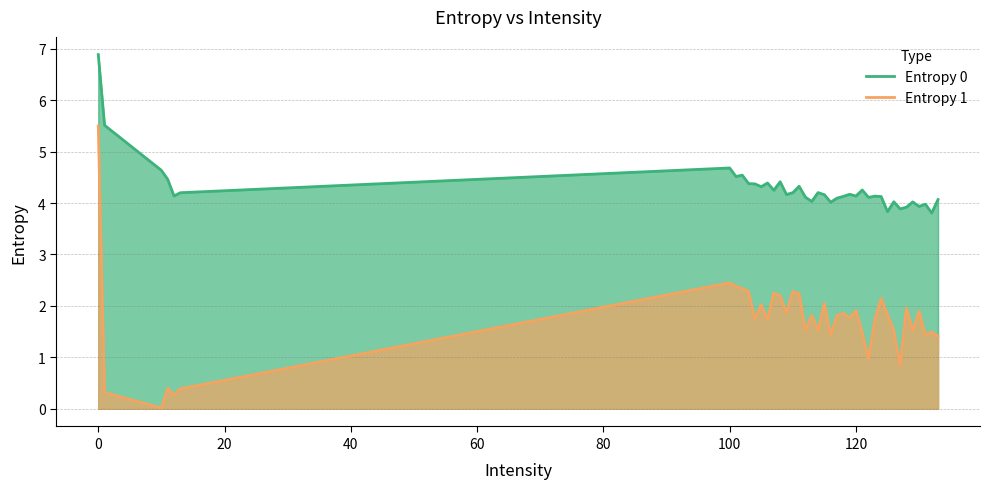

How many data points in Entropy 1 are less than 1?

7